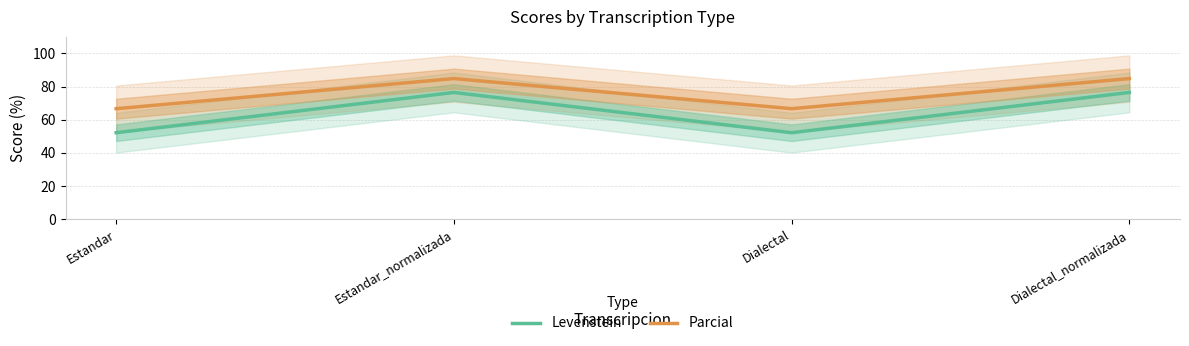

Reading right to left, extract all data points from this chart.

Levenstein: 76.5	52.2	76.5	52.2
Parcial: 84.8	66.7	84.8	66.7